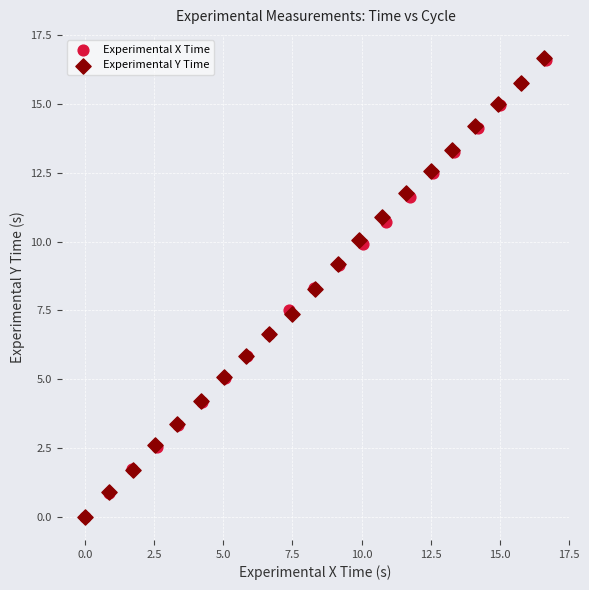

Which series has the widest spread of Y values?

Experimental Y Time